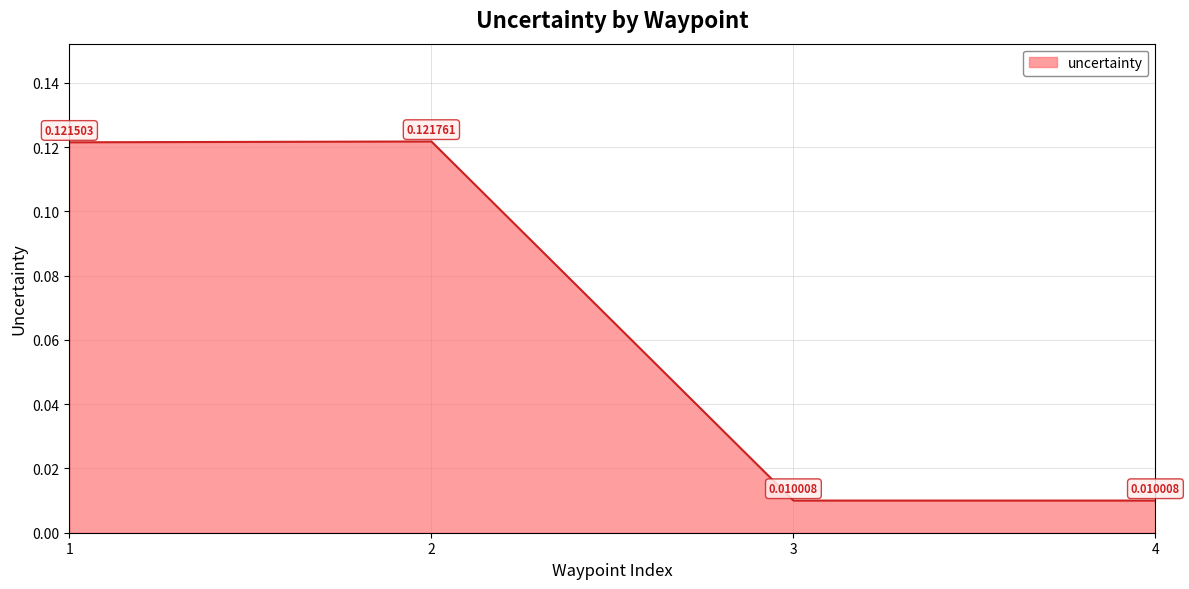

How many interior local peaks (higher than both neighbors) does the data have?

1